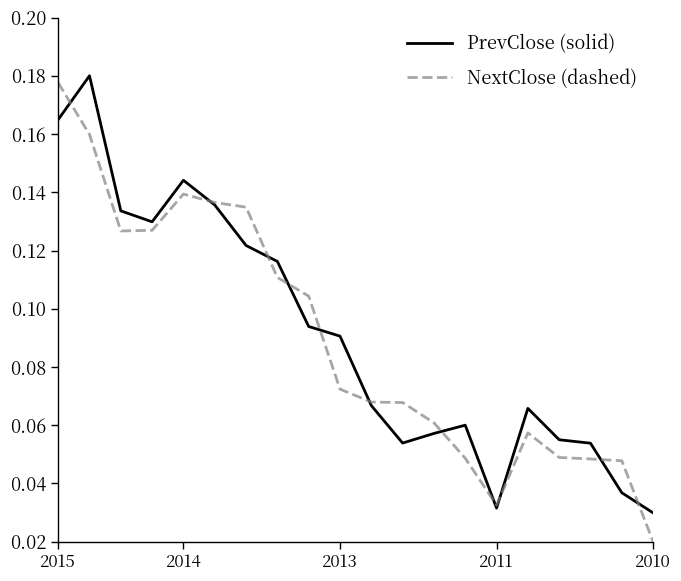

How many lines are shown in the chart?

2